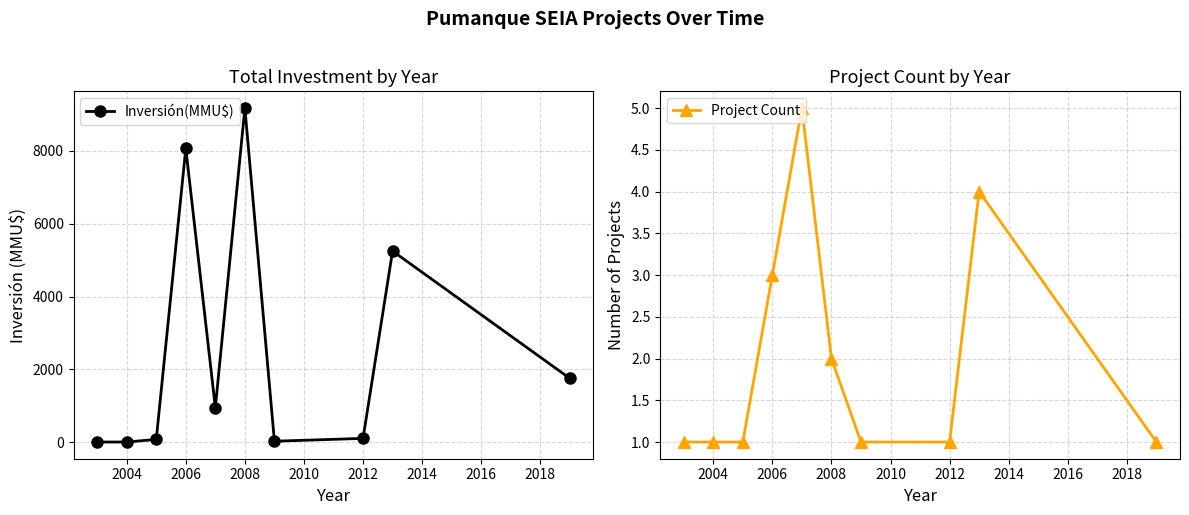

At which label does Inversión(MMU$) reach its peak?

2008